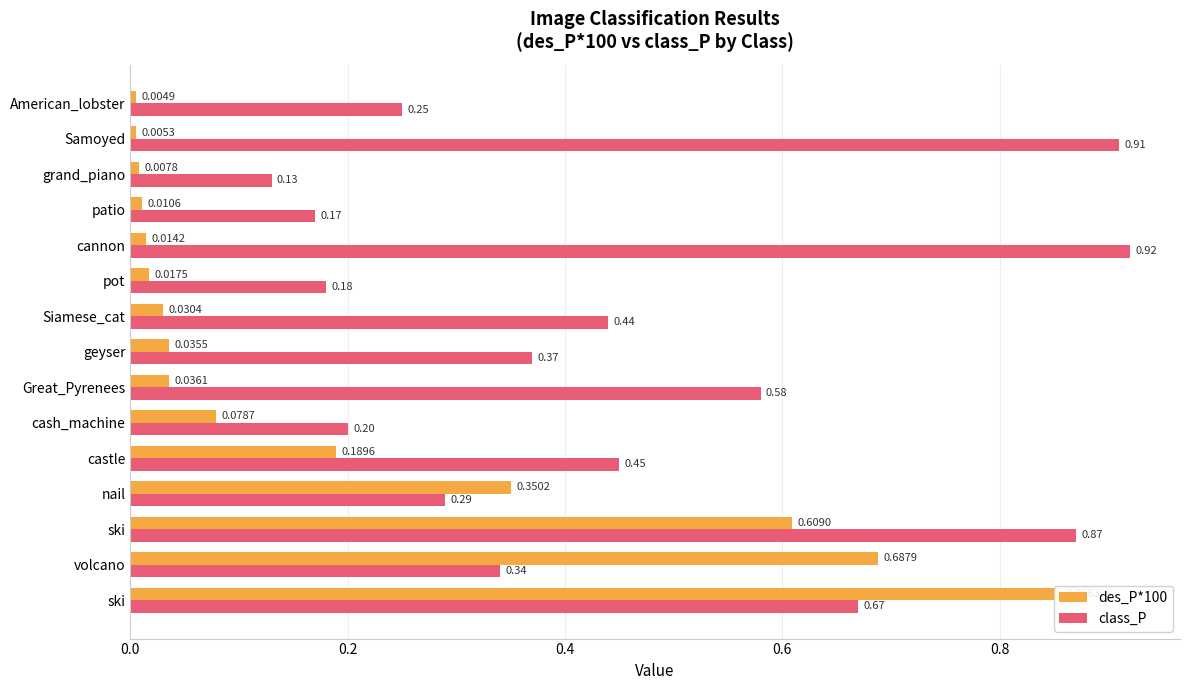

Are the bars grouped side by side (vs. stacked)?

Yes